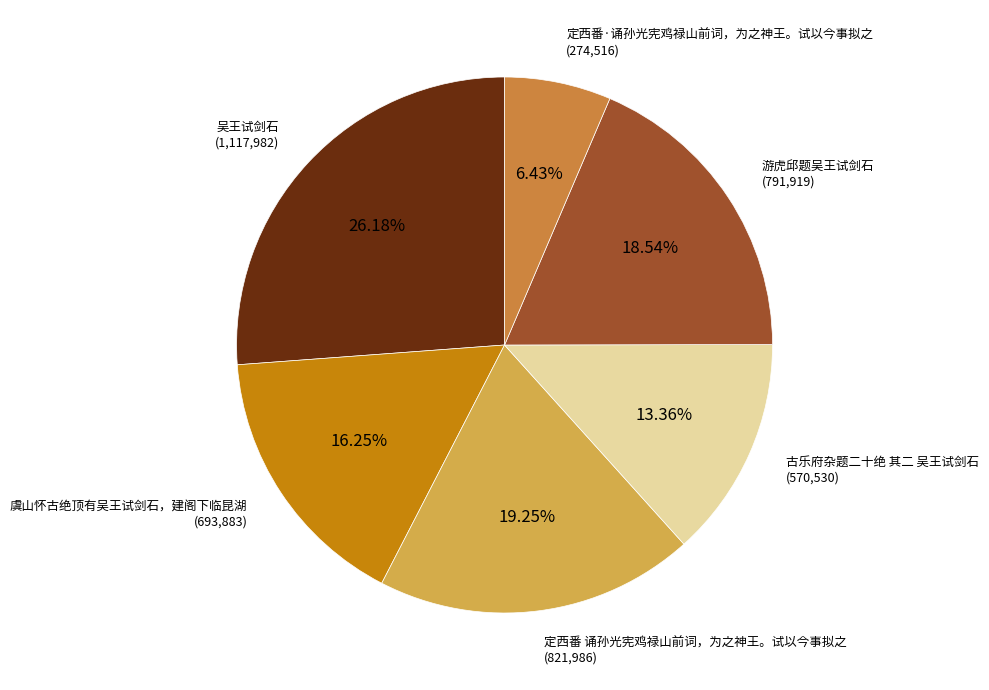

Does any single category account for the majority?

No